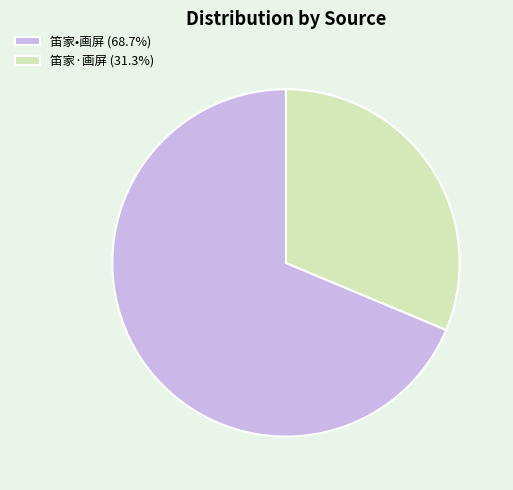

Is the sum of 笛家•画屏 (68.7%) and 笛家·画屏 (31.3%) greater than half?

Yes